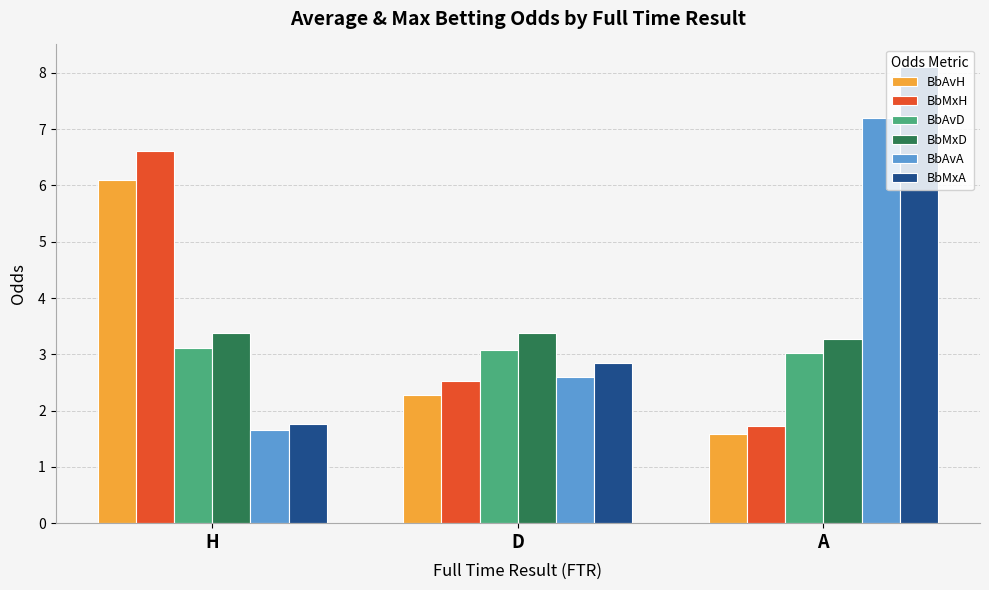

The BbAvH series shows 1.6 at A. True or false?

True